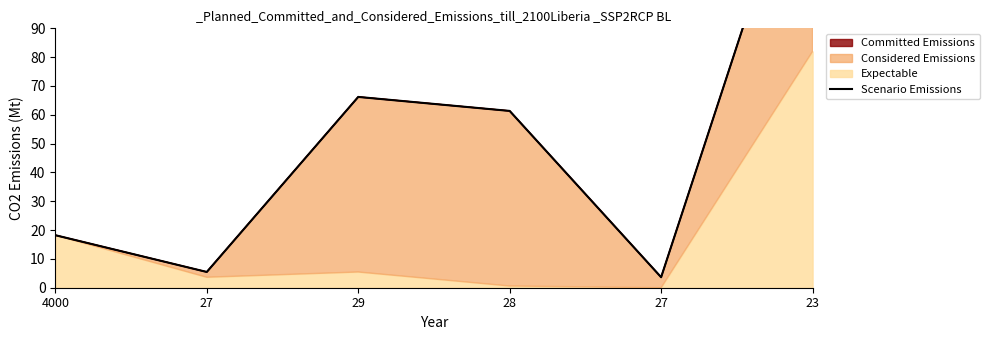

Reading right to left, extract all data points from this chart.

23=164.0	27=3.6	28=61.3	29=66.2	27=5.5	4000=18.2